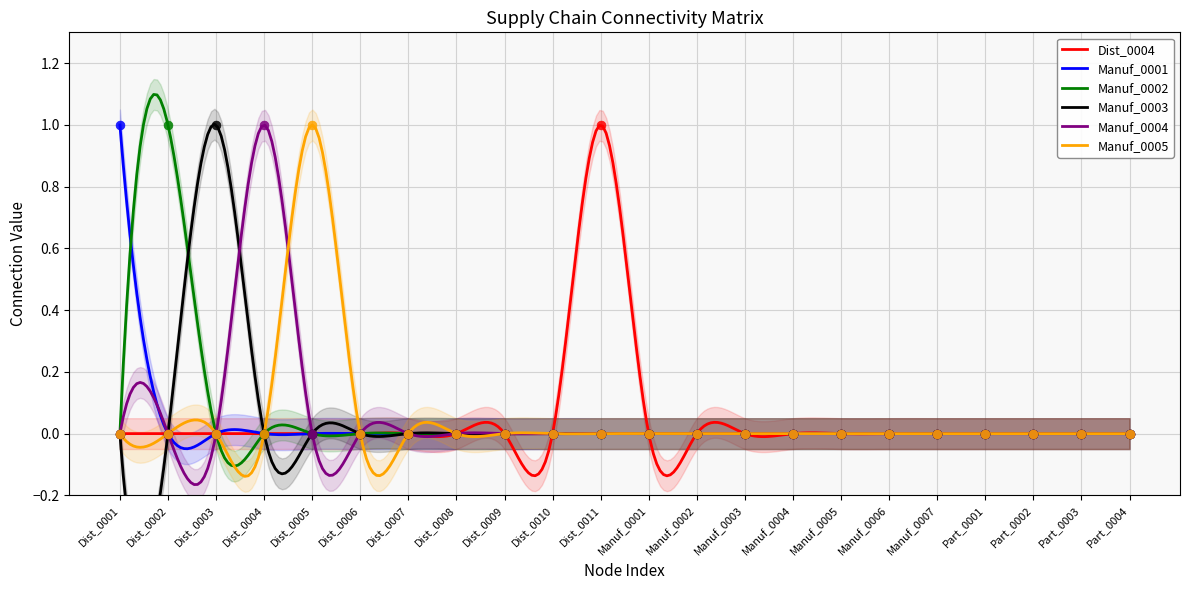

What are all the series names shown in the legend?

Dist_0004, Manuf_0001, Manuf_0002, Manuf_0003, Manuf_0004, Manuf_0005